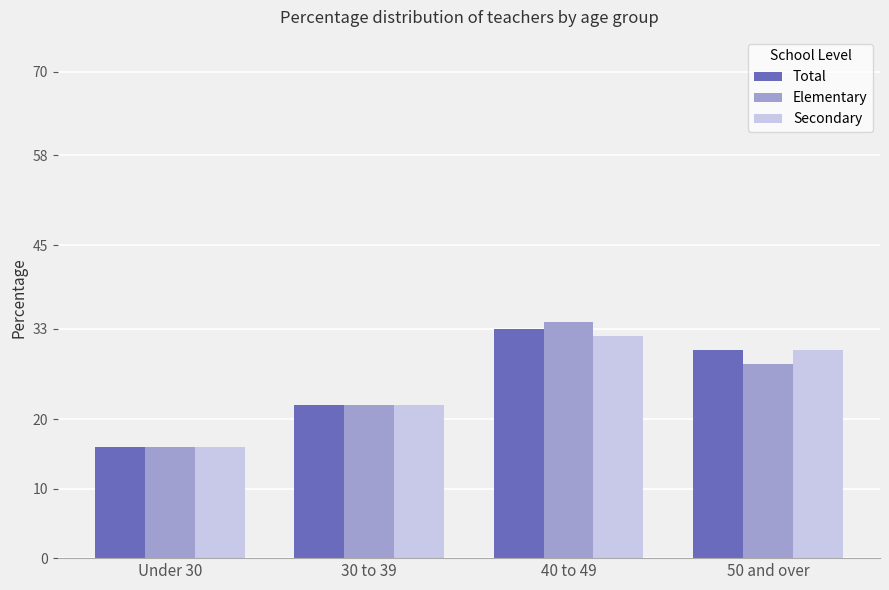

At which label does Elementary reach its minimum?

Under 30